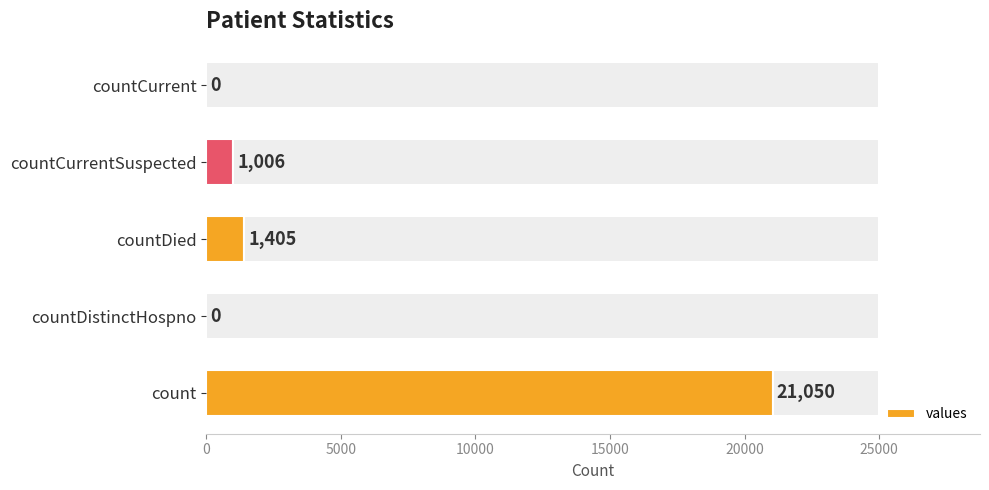

What is the difference between the maximum and second lowest values?

21050